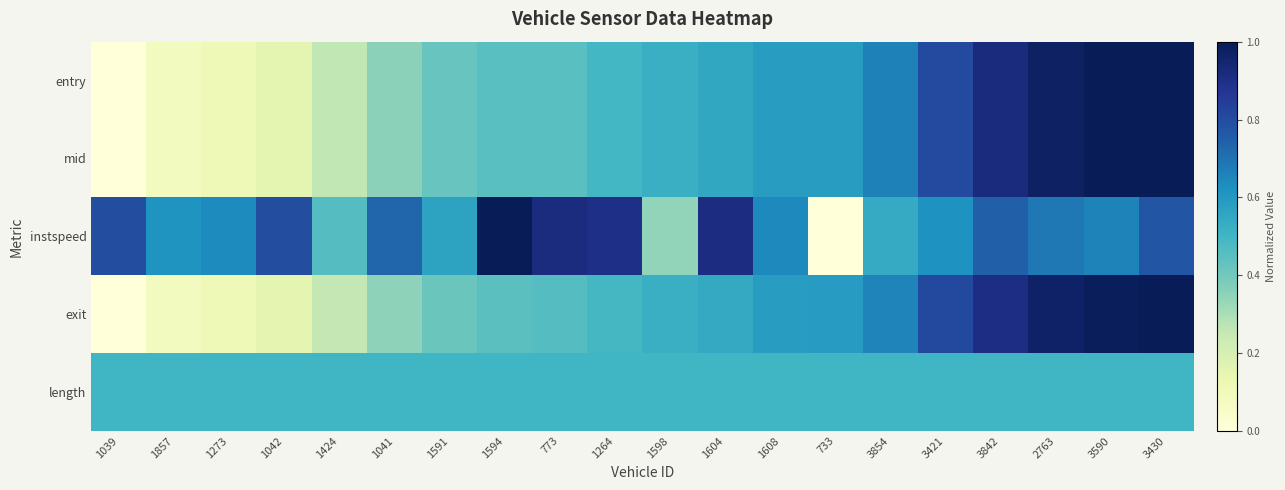

Reading left to right, transcribe all the data shown in this chart.

entry: 1039=0.0	1857=0.1	1273=0.1	1042=0.2	1424=0.3	1041=0.4	1591=0.4	1594=0.5	773=0.5	1264=0.5	1598=0.5	1604=0.5	1608=0.6	733=0.6	3854=0.7	3421=0.8	3842=0.9	2763=1.0	3590=1.0	3430=1.0
mid: 1039=0.0	1857=0.1	1273=0.1	1042=0.2	1424=0.3	1041=0.4	1591=0.4	1594=0.5	773=0.5	1264=0.5	1598=0.5	1604=0.5	1608=0.6	733=0.6	3854=0.7	3421=0.8	3842=0.9	2763=1.0	3590=1.0	3430=1.0
instspeed: 1039=0.8	1857=0.6	1273=0.6	1042=0.8	1424=0.5	1041=0.7	1591=0.6	1594=1.0	773=0.9	1264=0.9	1598=0.3	1604=0.9	1608=0.6	733=0.0	3854=0.5	3421=0.6	3842=0.7	2763=0.7	3590=0.7	3430=0.8
exit: 1039=0.0	1857=0.1	1273=0.1	1042=0.2	1424=0.3	1041=0.4	1591=0.4	1594=0.4	773=0.5	1264=0.5	1598=0.5	1604=0.5	1608=0.6	733=0.6	3854=0.7	3421=0.8	3842=0.9	2763=1.0	3590=1.0	3430=1.0
length: 1039=0.5	1857=0.5	1273=0.5	1042=0.5	1424=0.5	1041=0.5	1591=0.5	1594=0.5	773=0.5	1264=0.5	1598=0.5	1604=0.5	1608=0.5	733=0.5	3854=0.5	3421=0.5	3842=0.5	2763=0.5	3590=0.5	3430=0.5